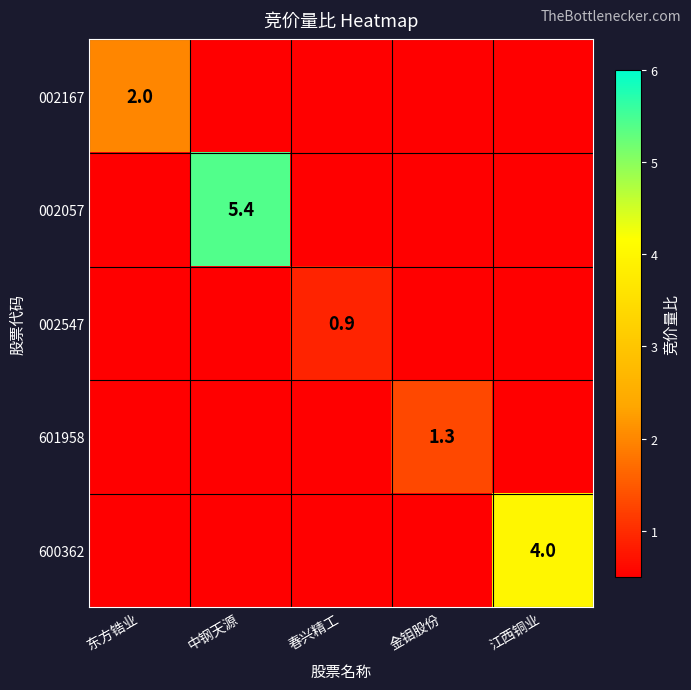

The value of 002547 at 江西铜业 is 0.4. True or false?

False